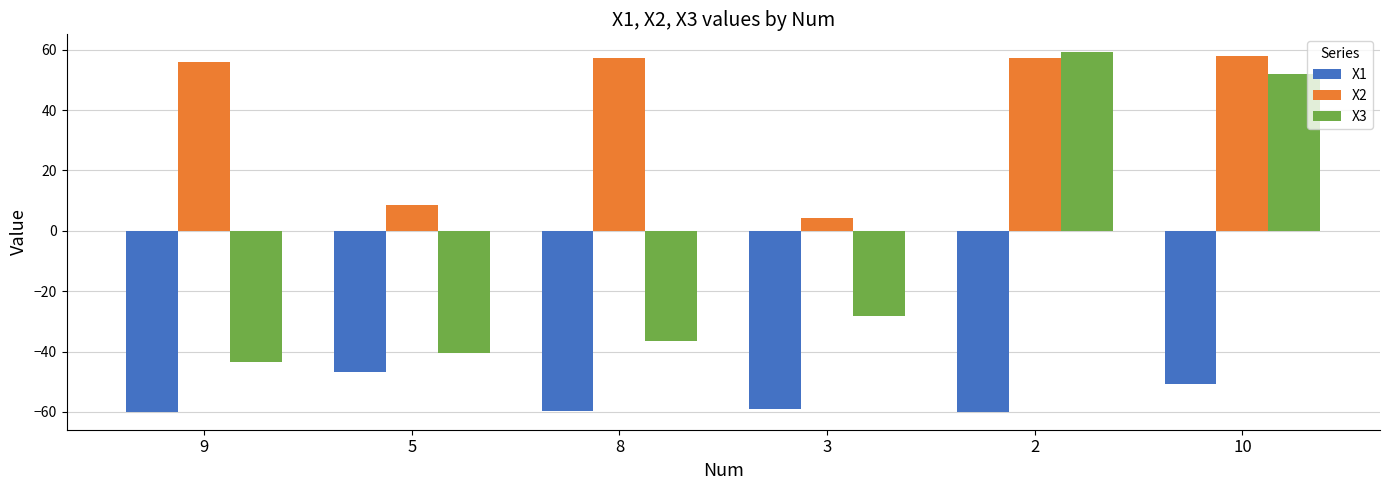

Which series has the largest range (max minus min)?

X3